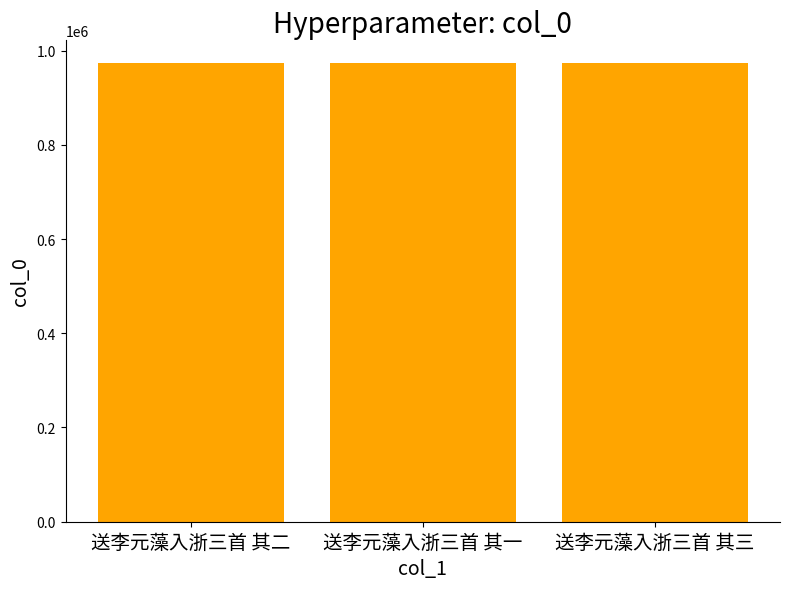

What is the ratio of the value at 送李元藻入浙三首 其二 to the value at 送李元藻入浙三首 其一?

1.0